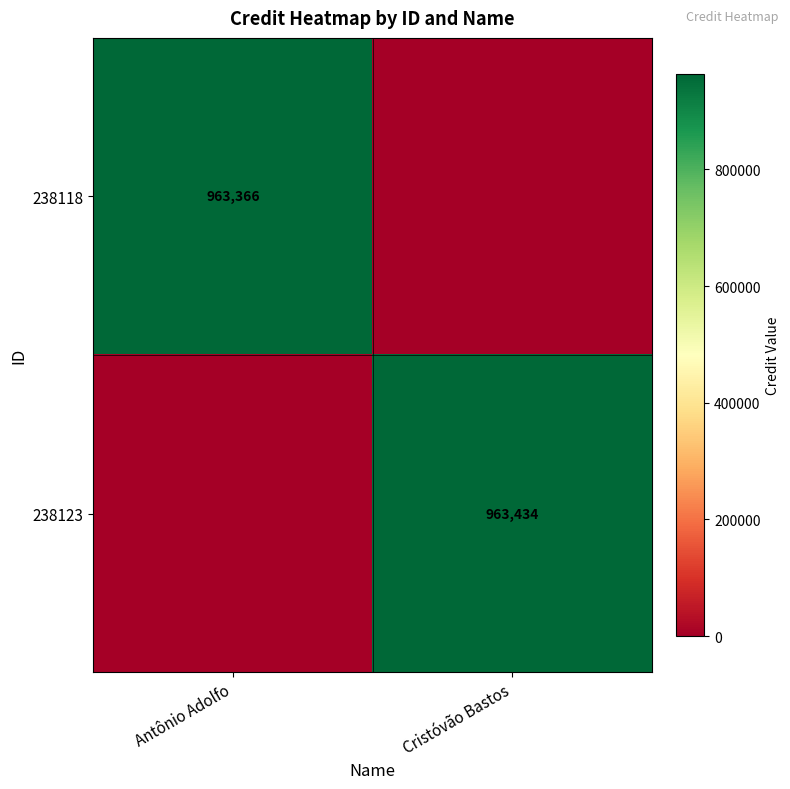

True or false: 238123 has a value of 1392016 at Cristóvão Bastos.

False